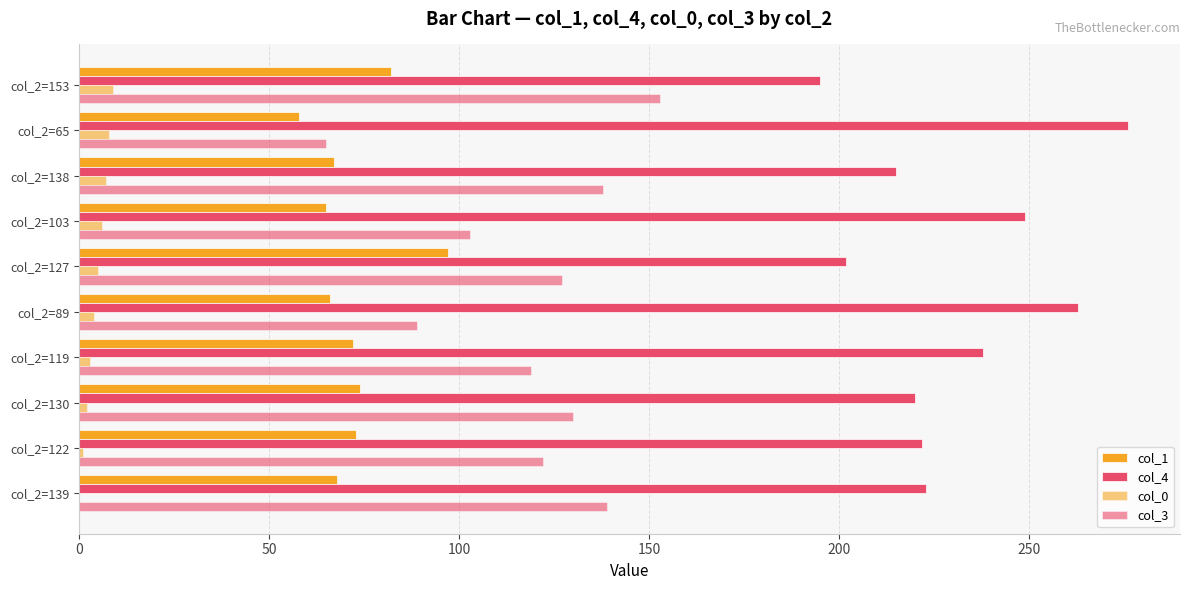

Count the number of data series in this chart.

4